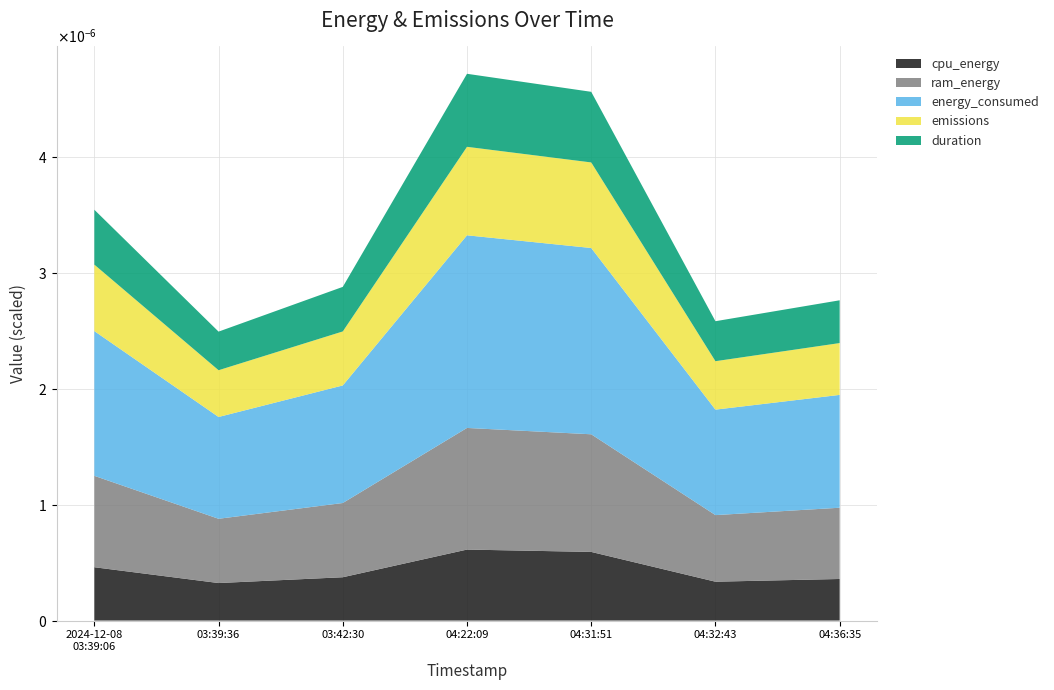

Reading left to right, list all the values displayed in this chart.

cpu_energy: 2024-12-08T03:39:06=0.0	2024-12-08T03:39:36=0.0	2024-12-08T03:42:30=0.0	2024-12-08T04:22:09=0.0	2024-12-08T04:31:51=0.0	2024-12-08T04:32:43=0.0	2024-12-08T04:36:35=0.0
ram_energy: 2024-12-08T03:39:06=0.0	2024-12-08T03:39:36=0.0	2024-12-08T03:42:30=0.0	2024-12-08T04:22:09=0.0	2024-12-08T04:31:51=0.0	2024-12-08T04:32:43=0.0	2024-12-08T04:36:35=0.0
energy_consumed: 2024-12-08T03:39:06=0.0	2024-12-08T03:39:36=0.0	2024-12-08T03:42:30=0.0	2024-12-08T04:22:09=0.0	2024-12-08T04:31:51=0.0	2024-12-08T04:32:43=0.0	2024-12-08T04:36:35=0.0
emissions: 2024-12-08T03:39:06=0.0	2024-12-08T03:39:36=0.0	2024-12-08T03:42:30=0.0	2024-12-08T04:22:09=0.0	2024-12-08T04:31:51=0.0	2024-12-08T04:32:43=0.0	2024-12-08T04:36:35=0.0
duration: 2024-12-08T03:39:06=0.5	2024-12-08T03:39:36=0.3	2024-12-08T03:42:30=0.4	2024-12-08T04:22:09=0.6	2024-12-08T04:31:51=0.6	2024-12-08T04:32:43=0.3	2024-12-08T04:36:35=0.4